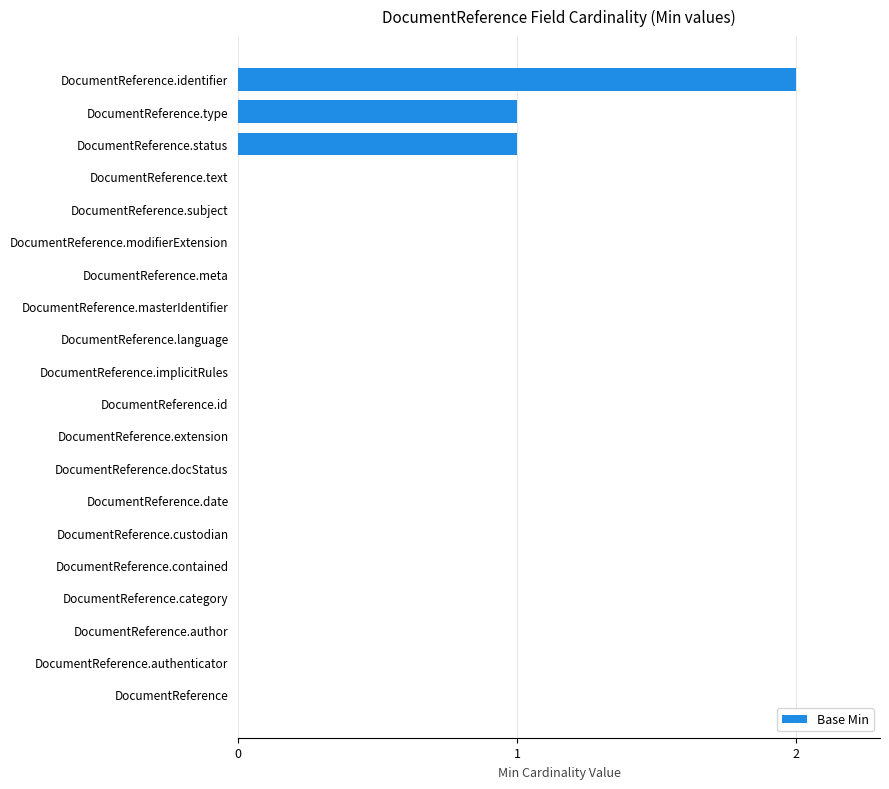

Which label corresponds to the largest value in the chart?

DocumentReference.identifier